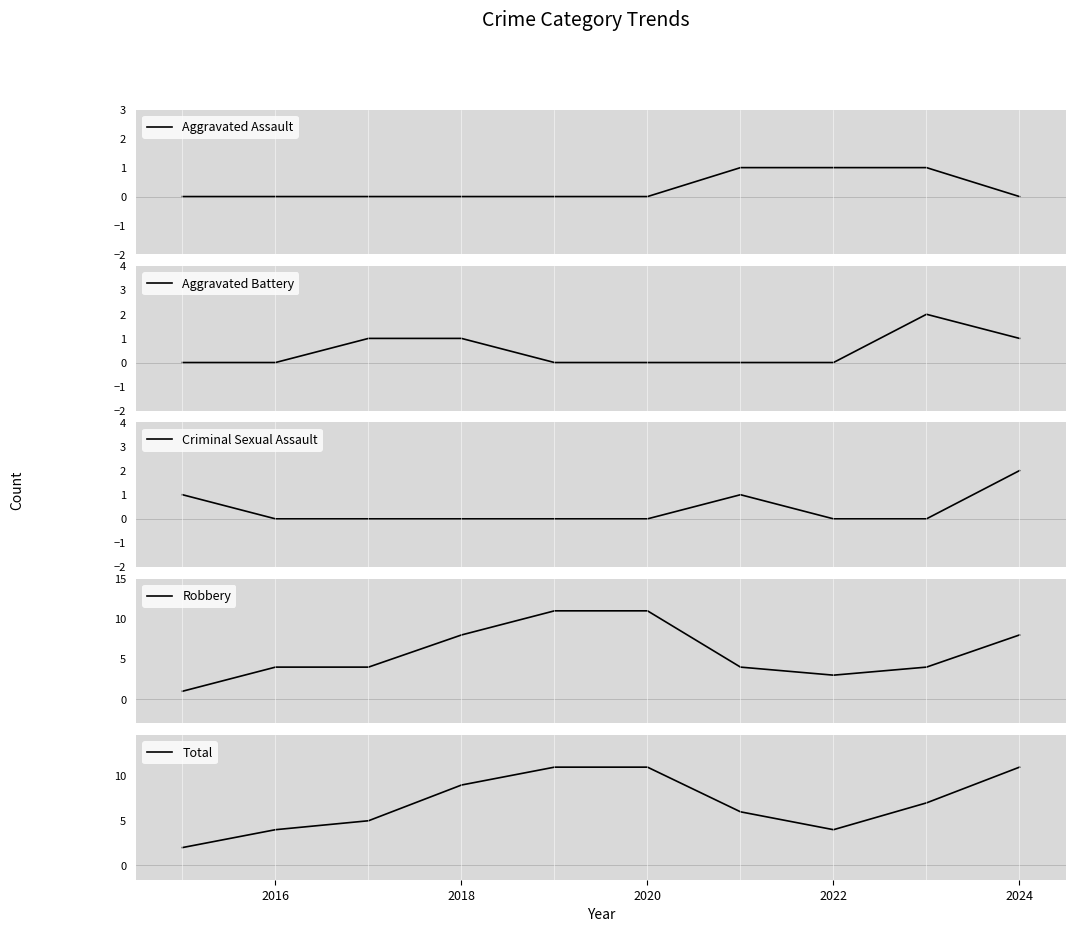

The Total series shows 15 at 2020. True or false?

False